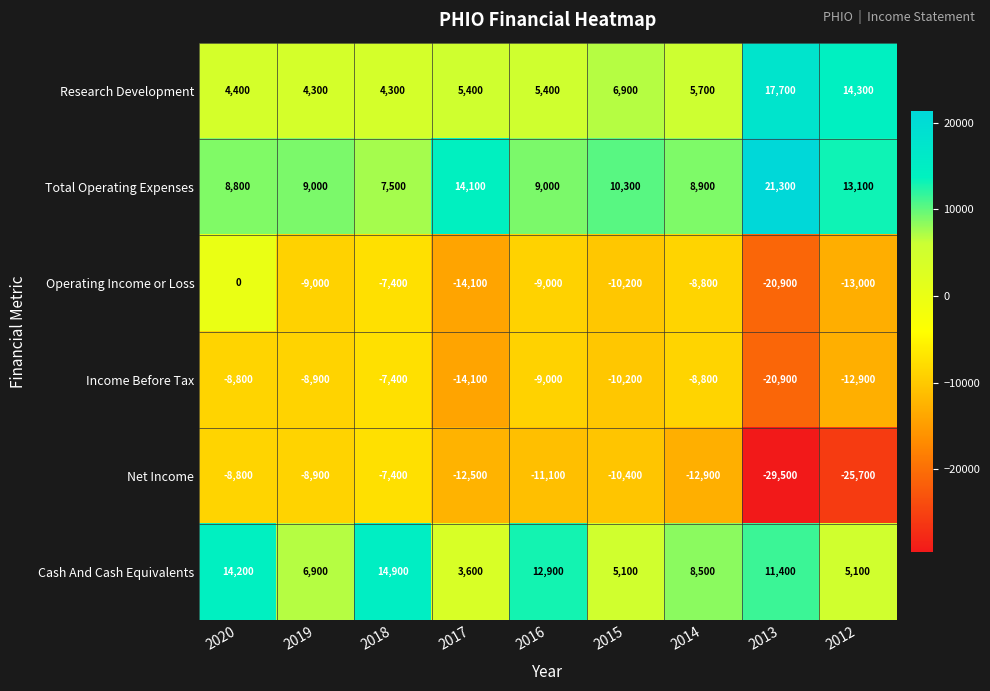

Is the value of Income Before Tax at 2017 greater than the value of Research Development at 2017?

No